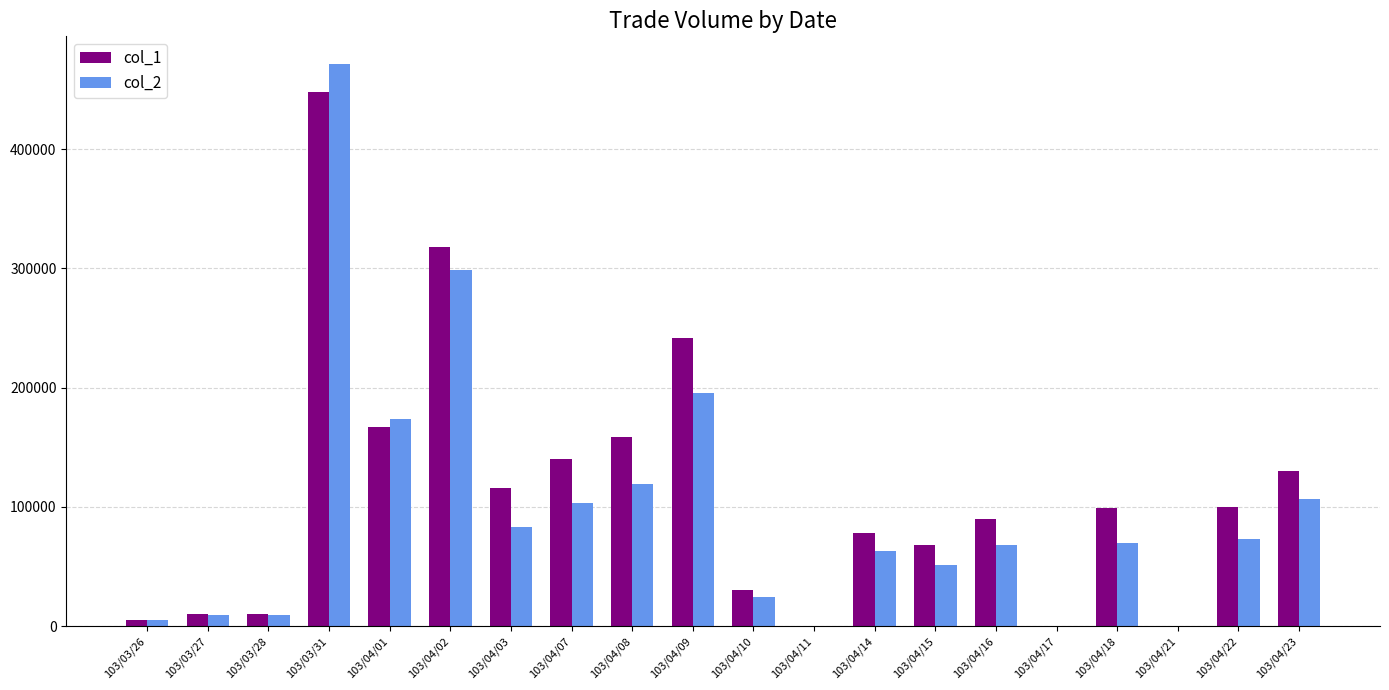

The value of col_1 at 103/03/28 is 10000. True or false?

True